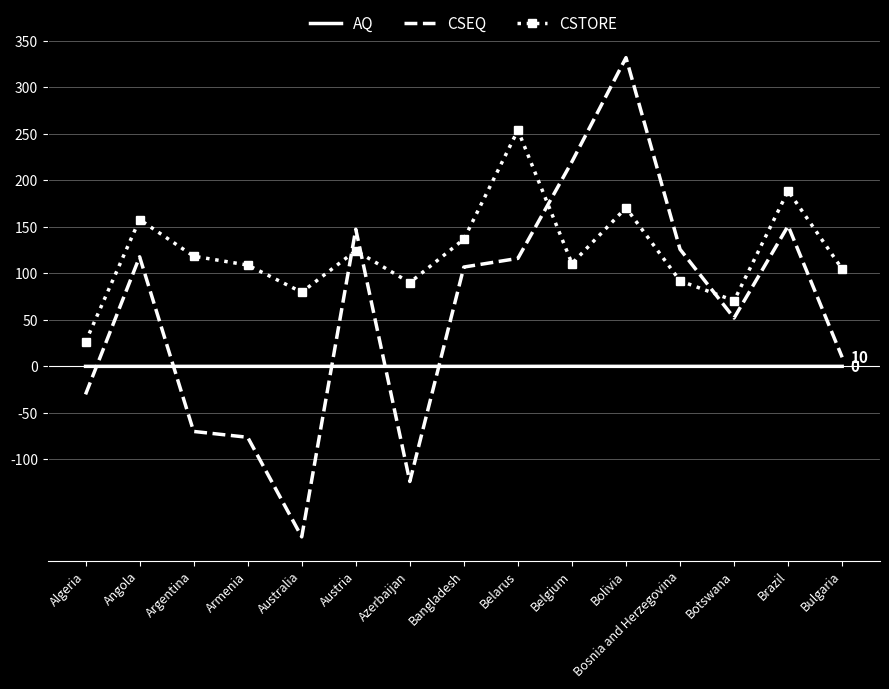

How many distinct data groups are displayed?

3